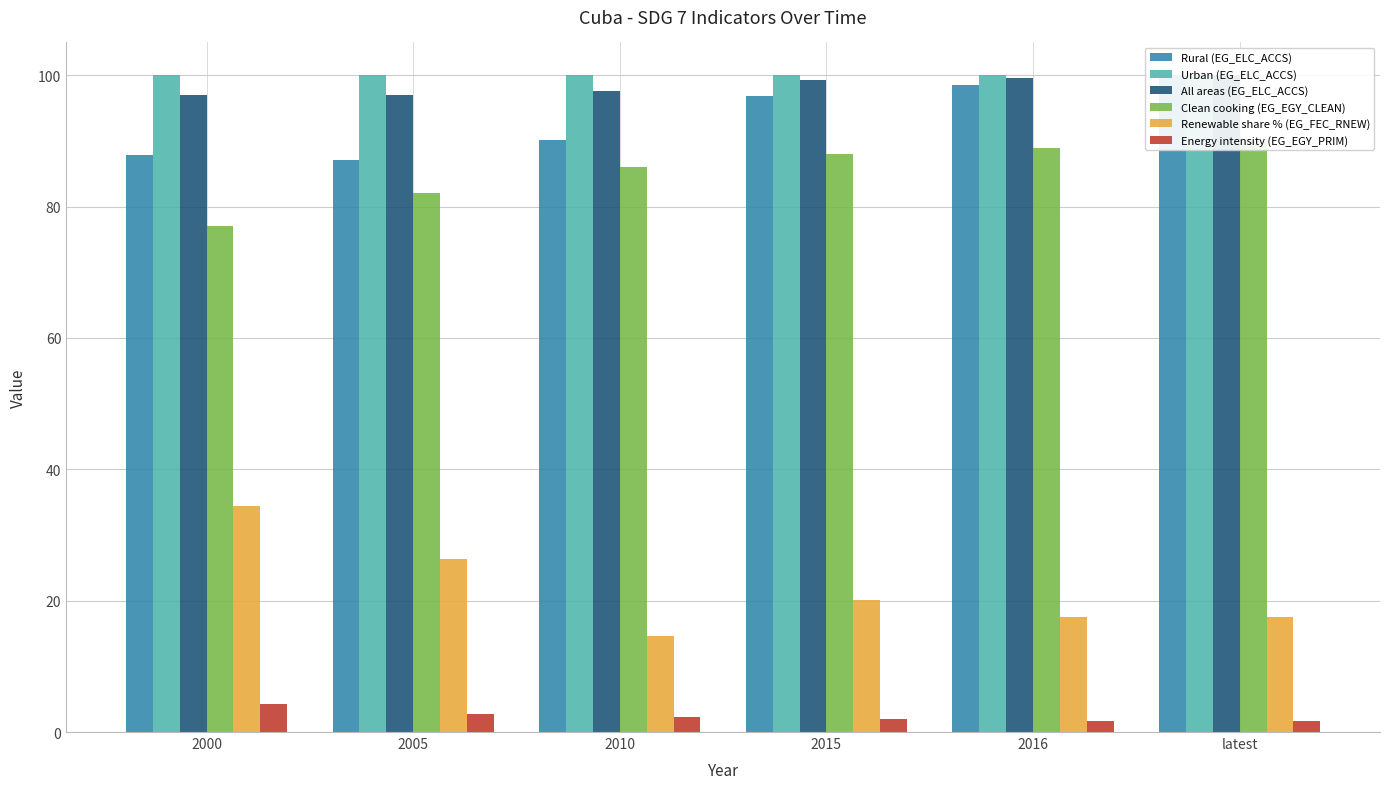

What are all the series names shown in the legend?

Rural (EG_ELC_ACCS), Urban (EG_ELC_ACCS), All areas (EG_ELC_ACCS), Clean cooking (EG_EGY_CLEAN), Renewable share % (EG_FEC_RNEW), Energy intensity (EG_EGY_PRIM)